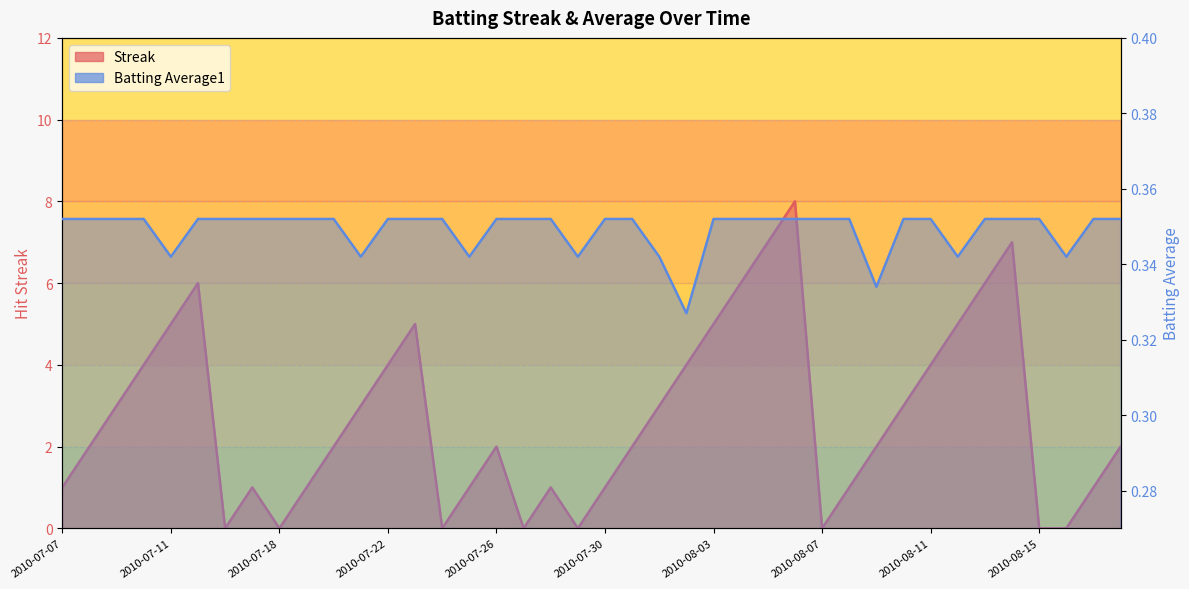

How many data points in Streak are above 2?

18